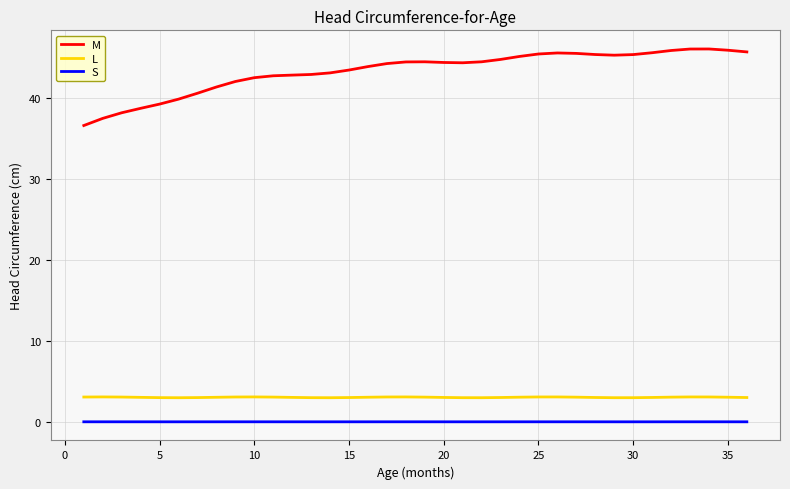

Is this an area chart (filled region under the line)?

No